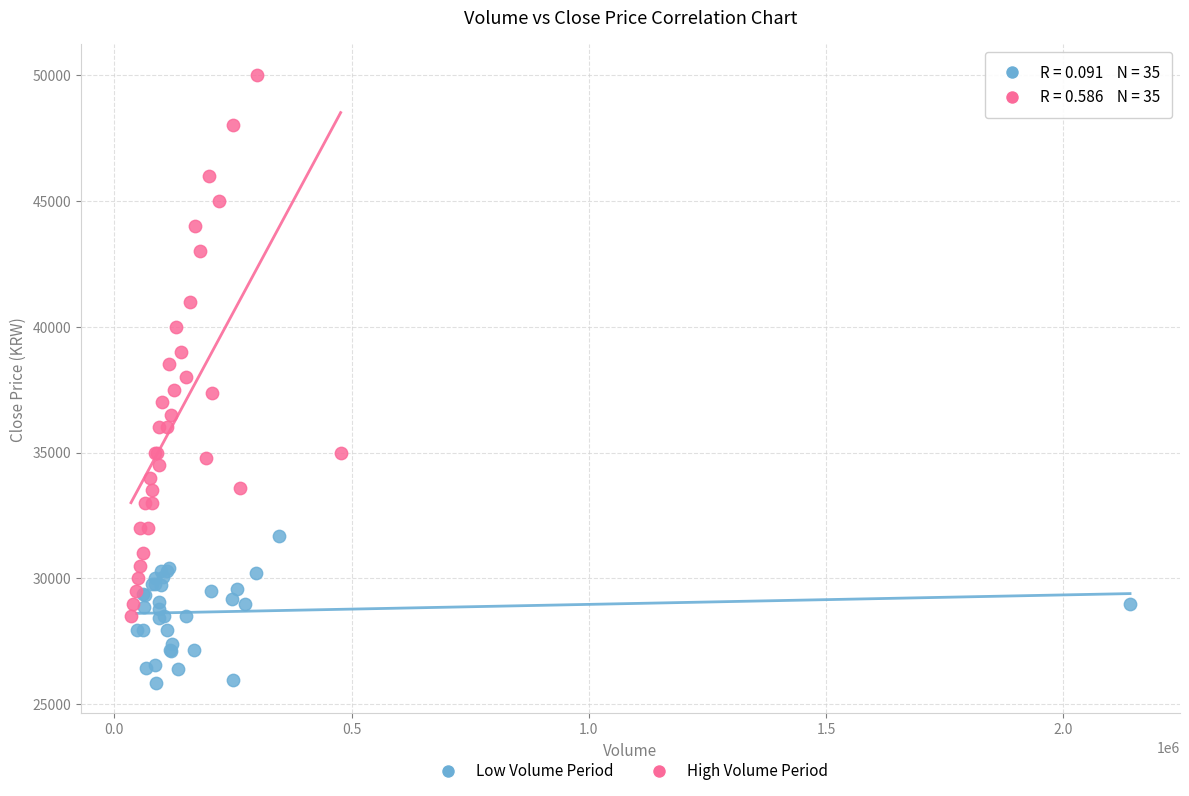

Which series reaches the minimum Y coordinate?

Low Volume Period